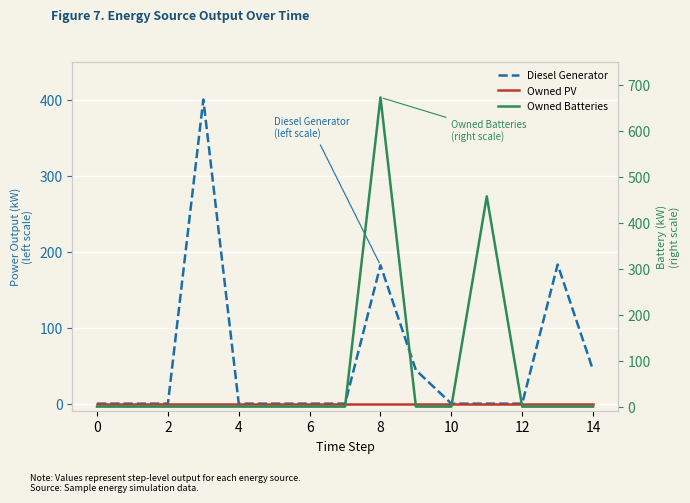

True or false: Owned PV and Owned Batteries intersect in this chart.

False